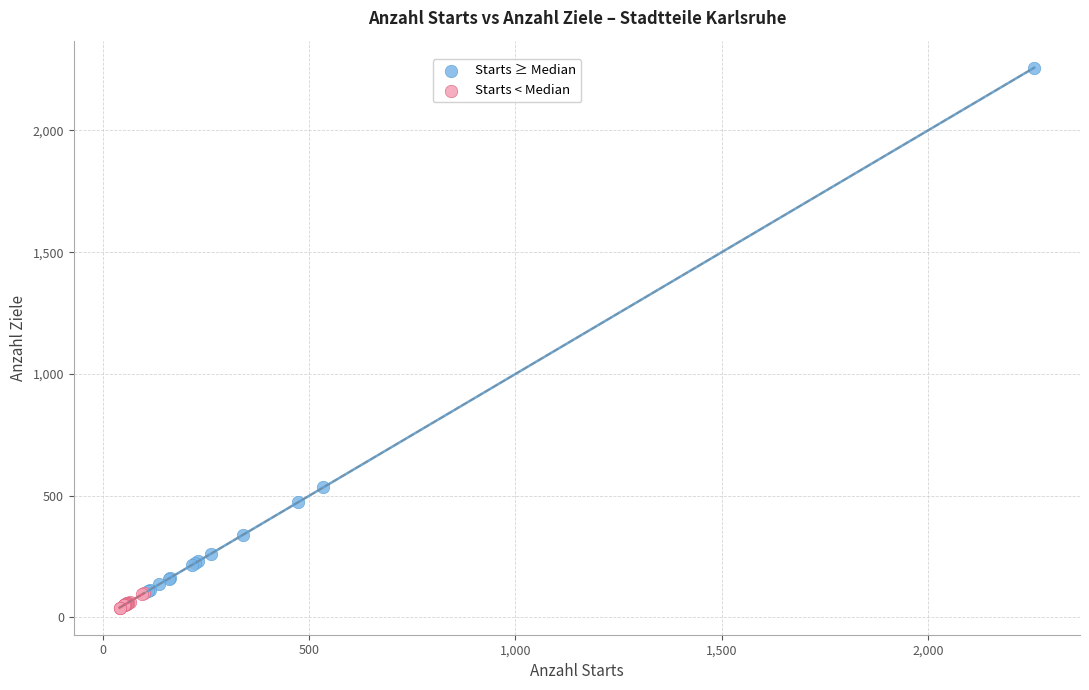

Which series has the largest Y range (max minus min)?

Starts ≥ Median